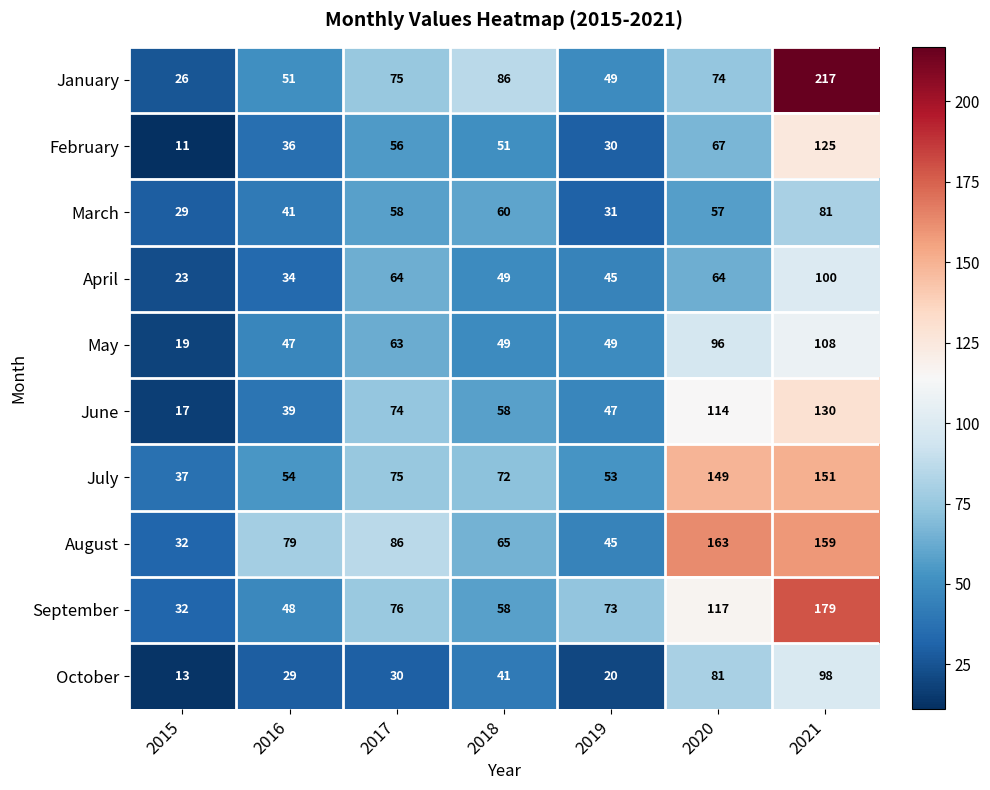

At 2016, list the series in order from largest to smallest.

August, July, January, September, May, March, June, February, April, October